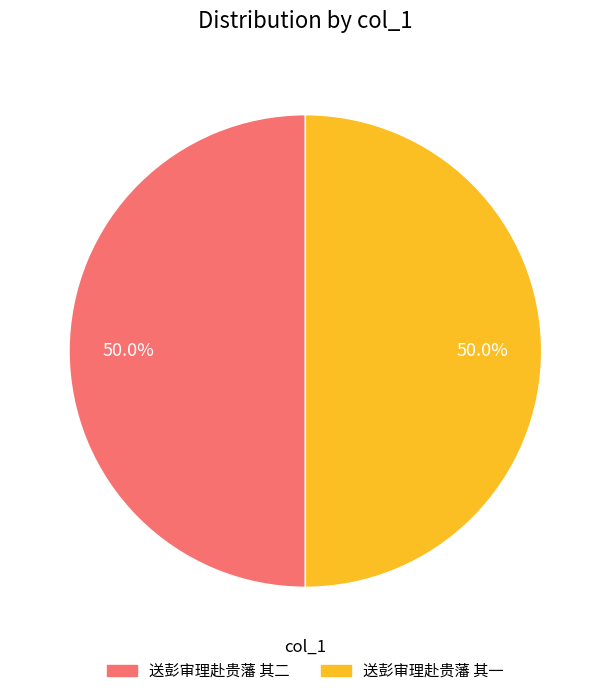

Approximately how many times larger is the value at 送彭审理赴贵藩 其二 compared to 送彭审理赴贵藩 其一?

1.0